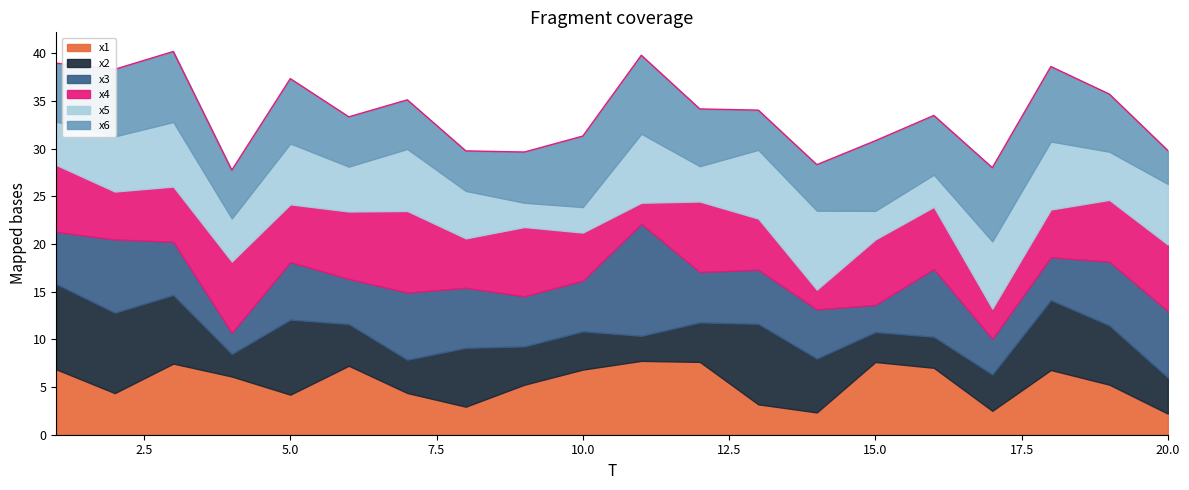

Which has a higher value, 9 or 2?

9